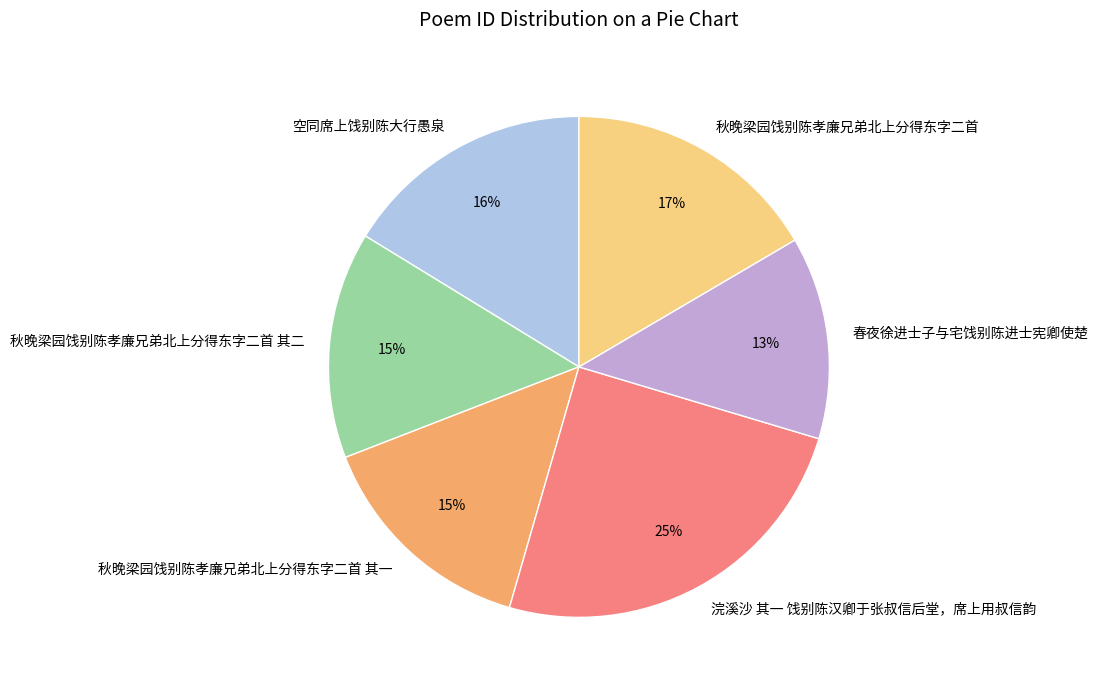

How many segments does this pie chart have?

6